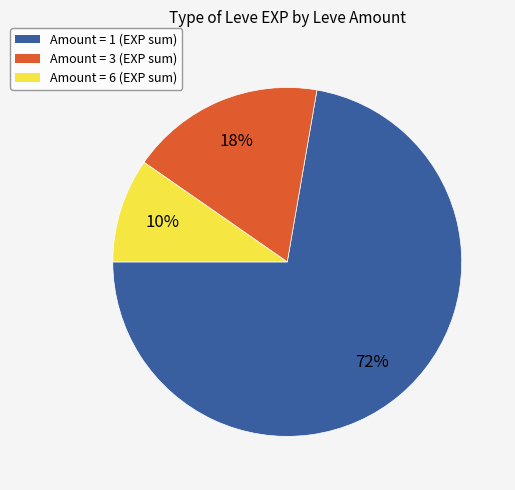

Is there any slice that represents more than half of the pie?

Yes